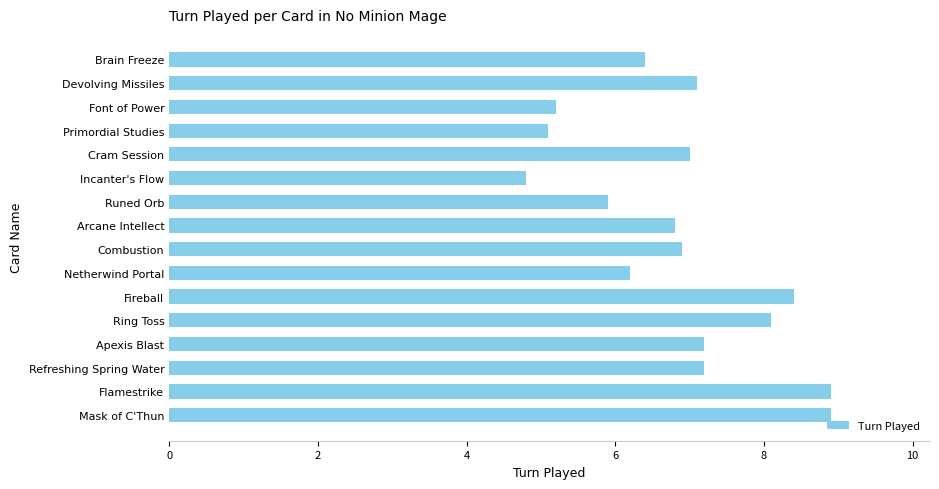

Approximately how many times larger is the value at Ring Toss compared to Fireball?

1.0